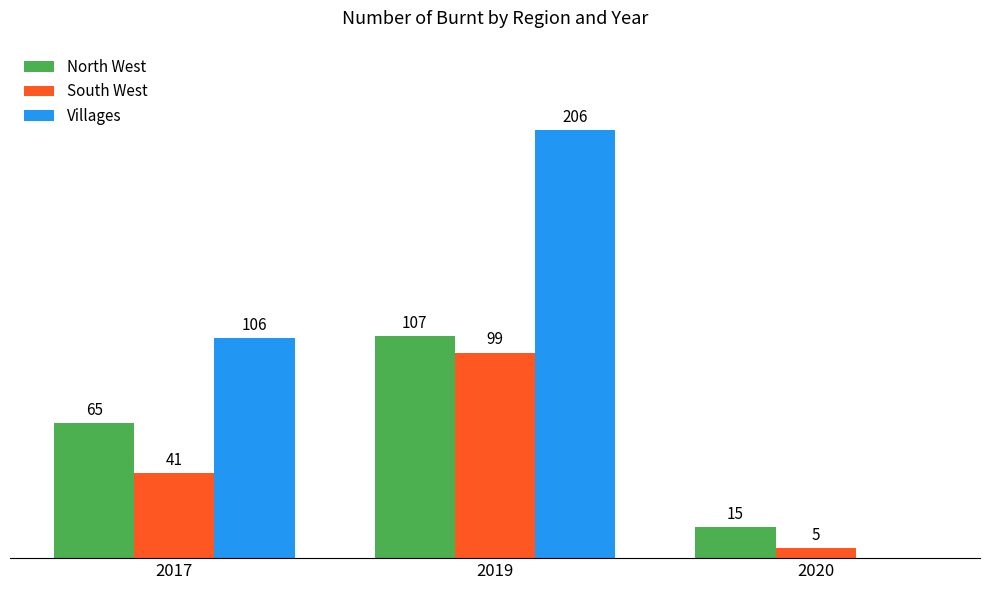

Is the value of South West at 2017 greater than the value of Villages at 2020?

Yes